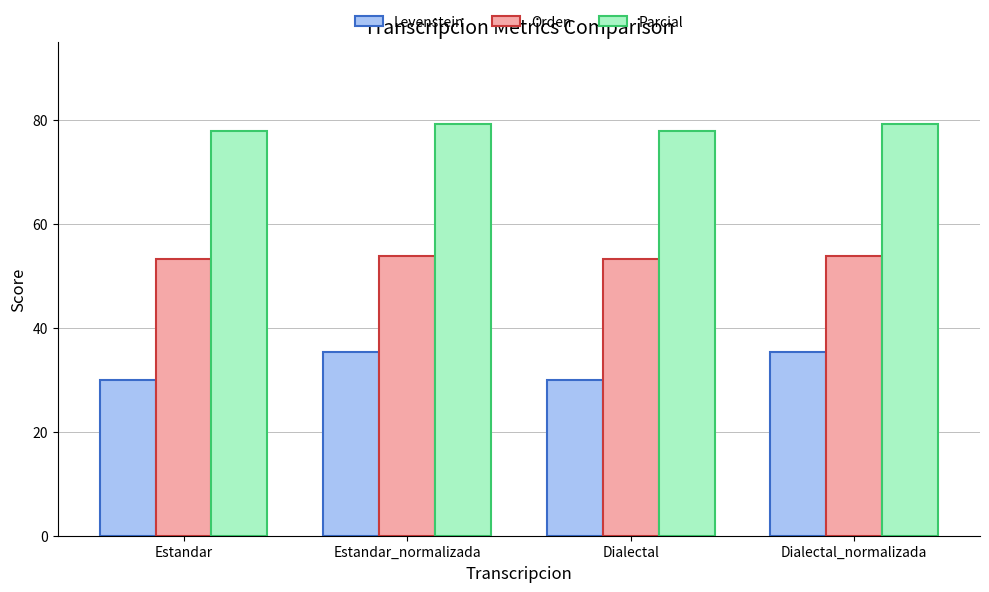

How many data points does each series have?

4